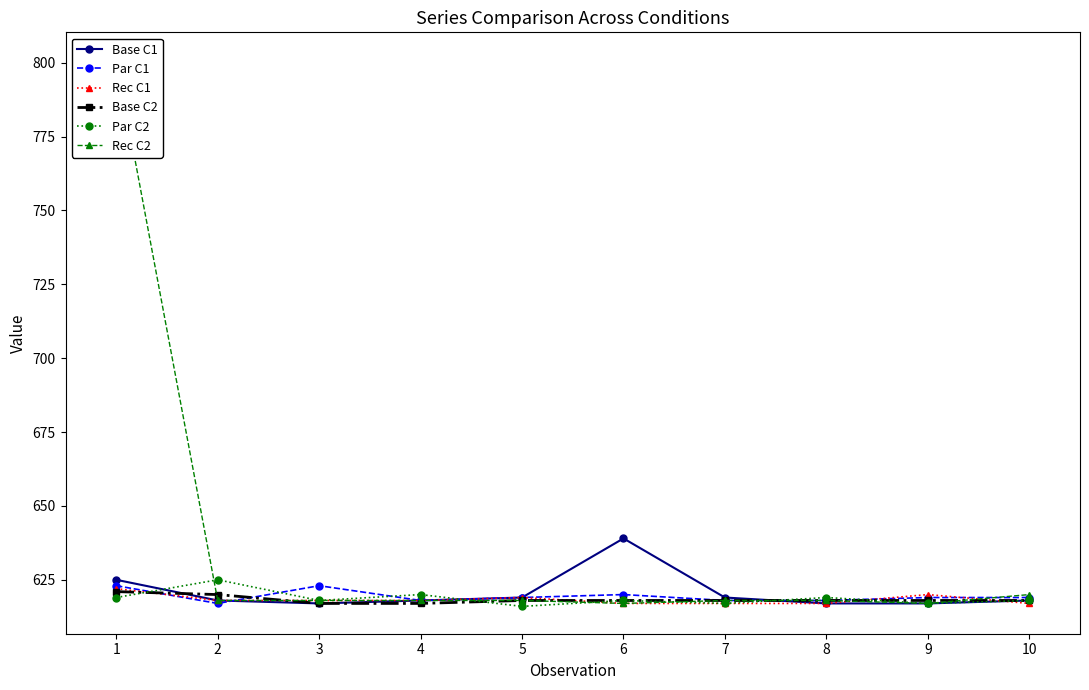

Which series has the largest range (max minus min)?

Rec C2